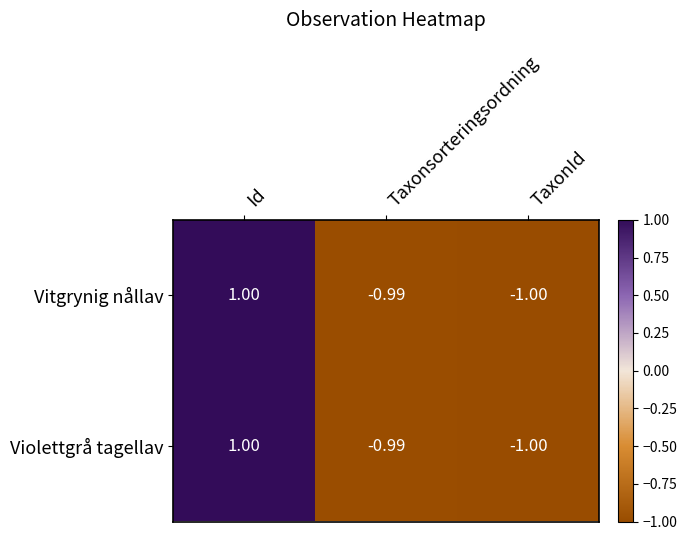

Which category has the lowest value across all series?

TaxonId